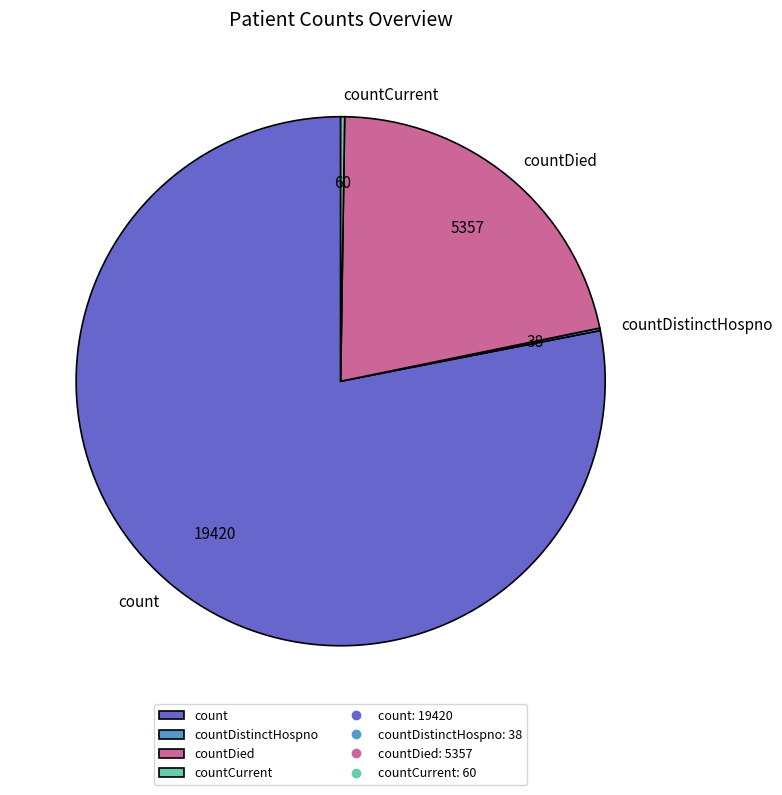

Approximately how many times larger is the value at count compared to countDied?

3.6